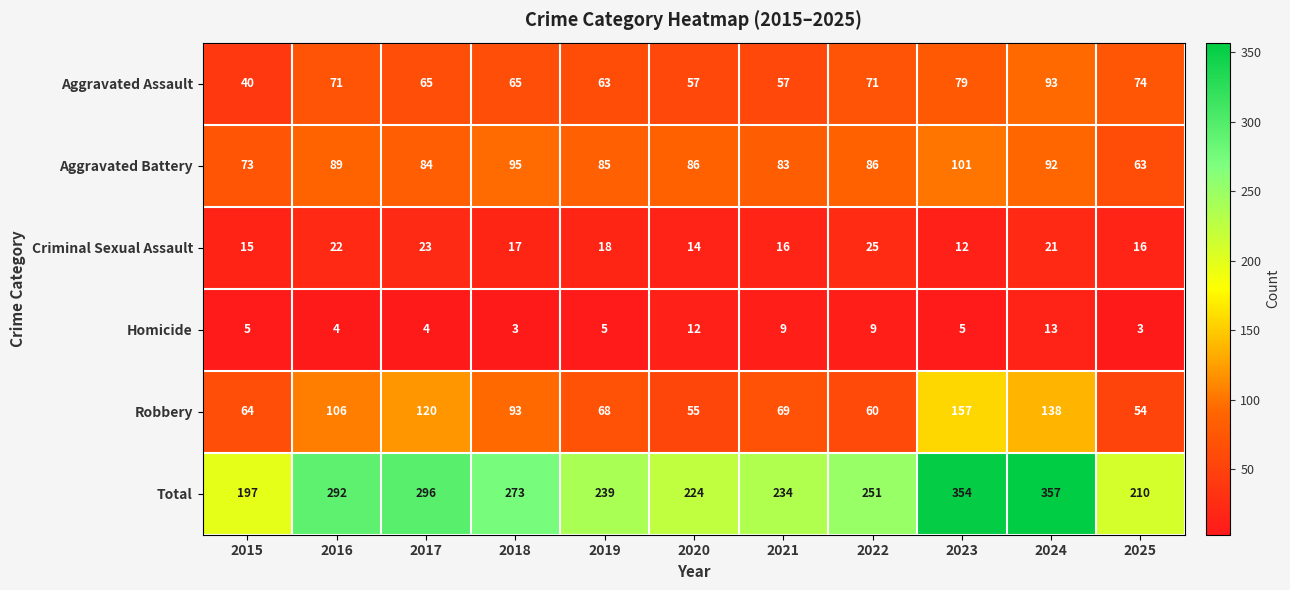

How many Homicide values are between 4 and 9?

7